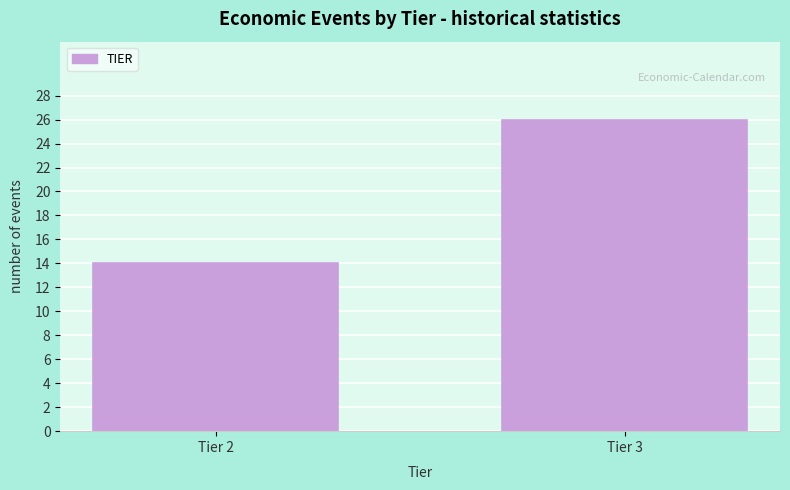

Reading left to right, list all the values displayed in this chart.

Tier 2=14	Tier 3=26